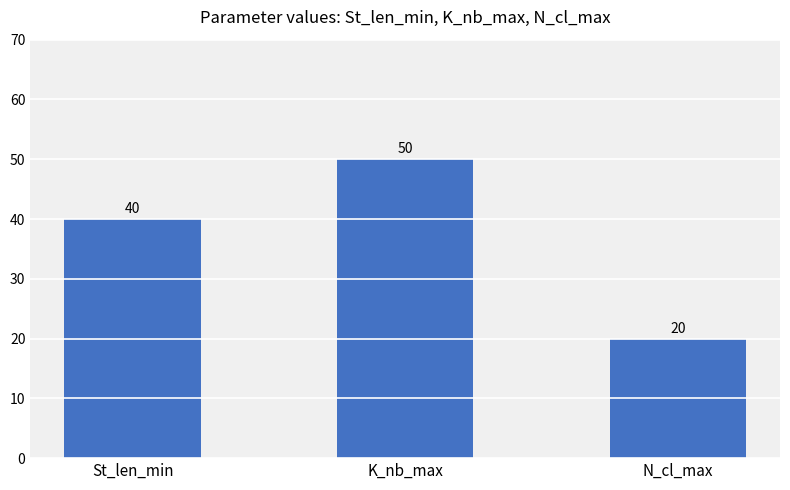

Reading left to right, list all the values displayed in this chart.

St_len_min=40	K_nb_max=50	N_cl_max=20